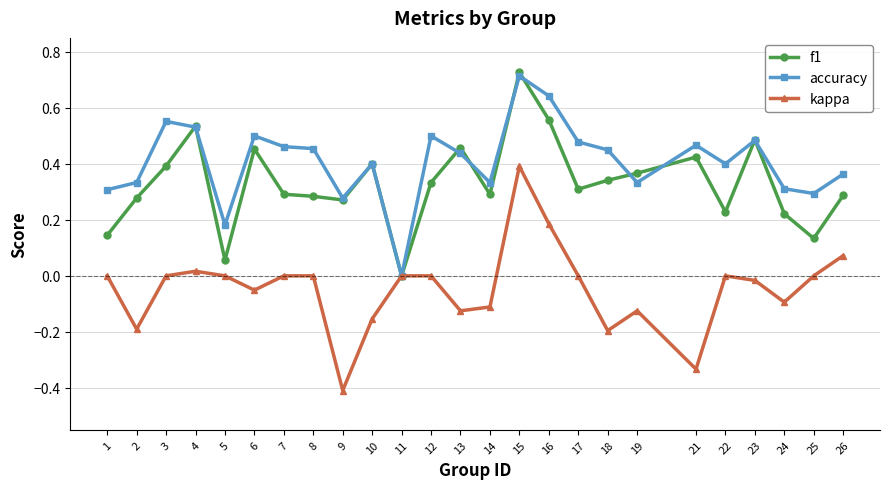

Which series has the widest spread of values?

kappa